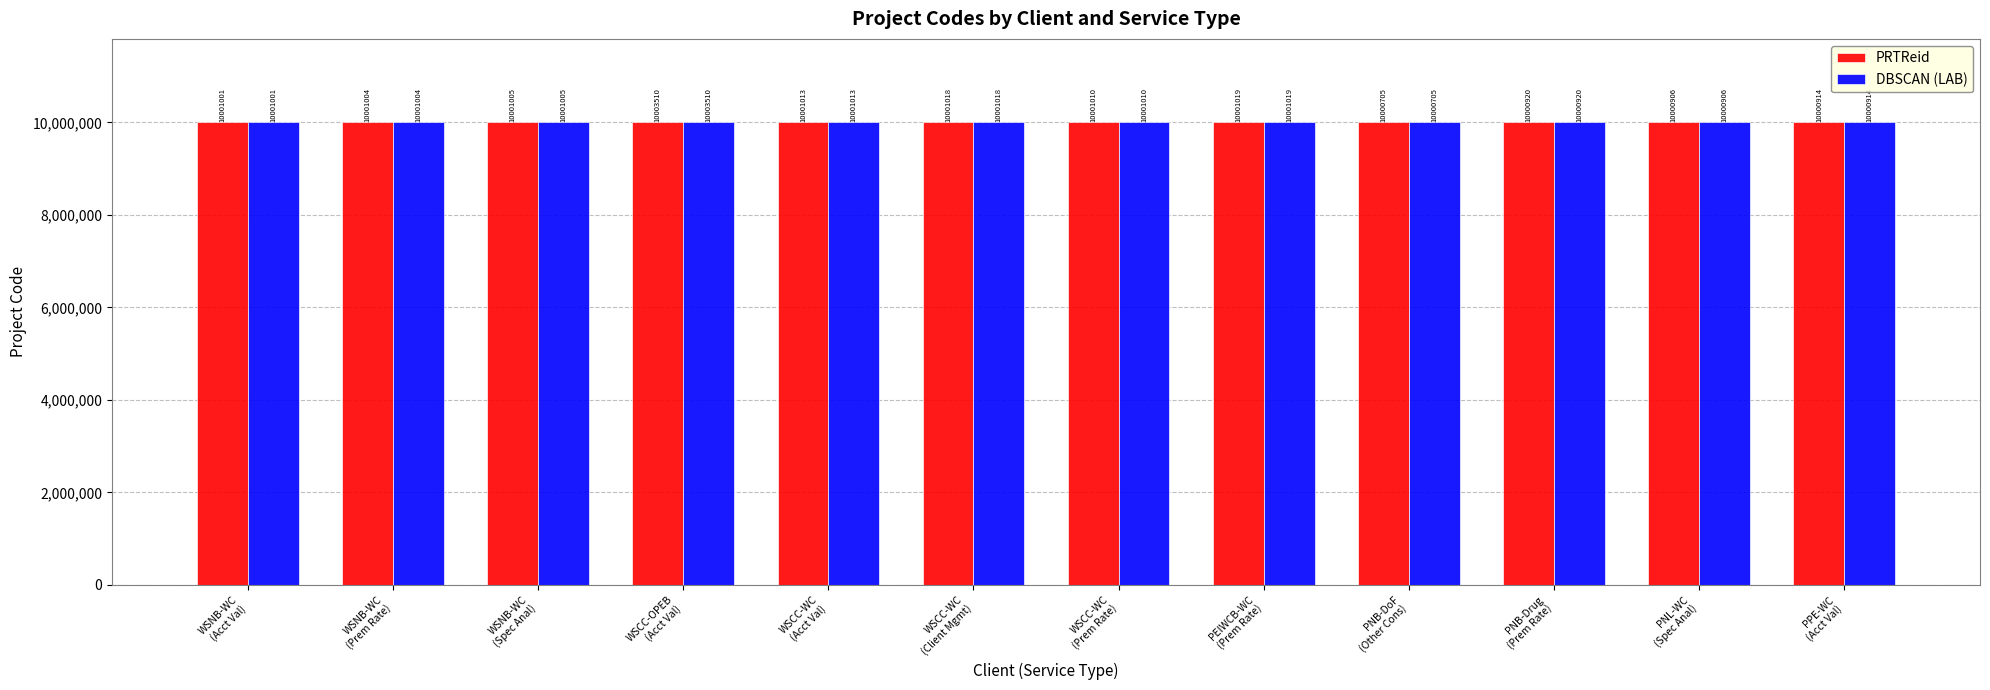

Is it true that PRTReid equals 13399614 at WSCC-WC
(Prem Rate)?

False